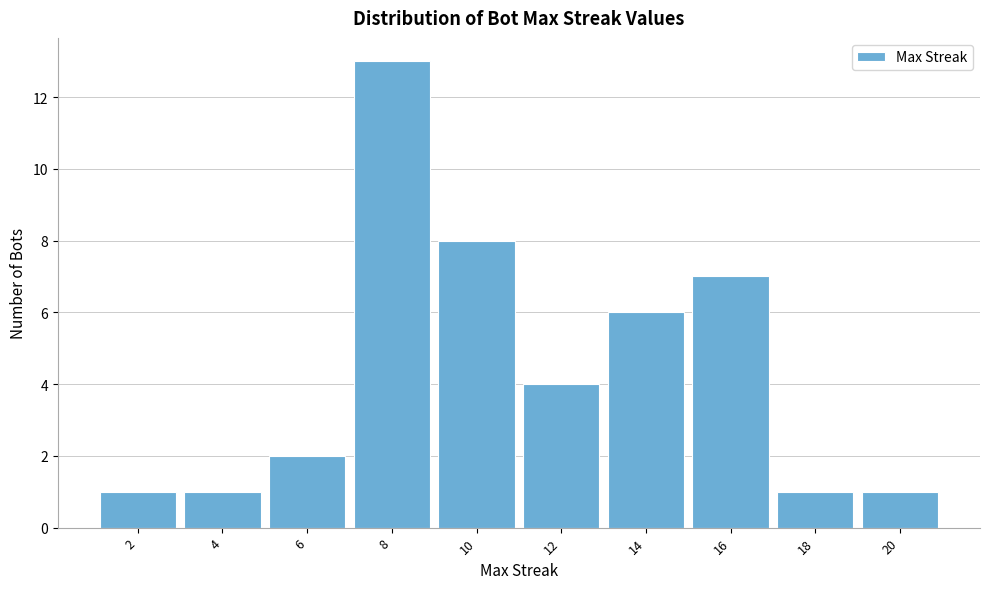

Reading left to right, list all the values displayed in this chart.

2=1	4=1	6=2	8=13	10=8	12=4	14=6	16=7	18=1	20=1